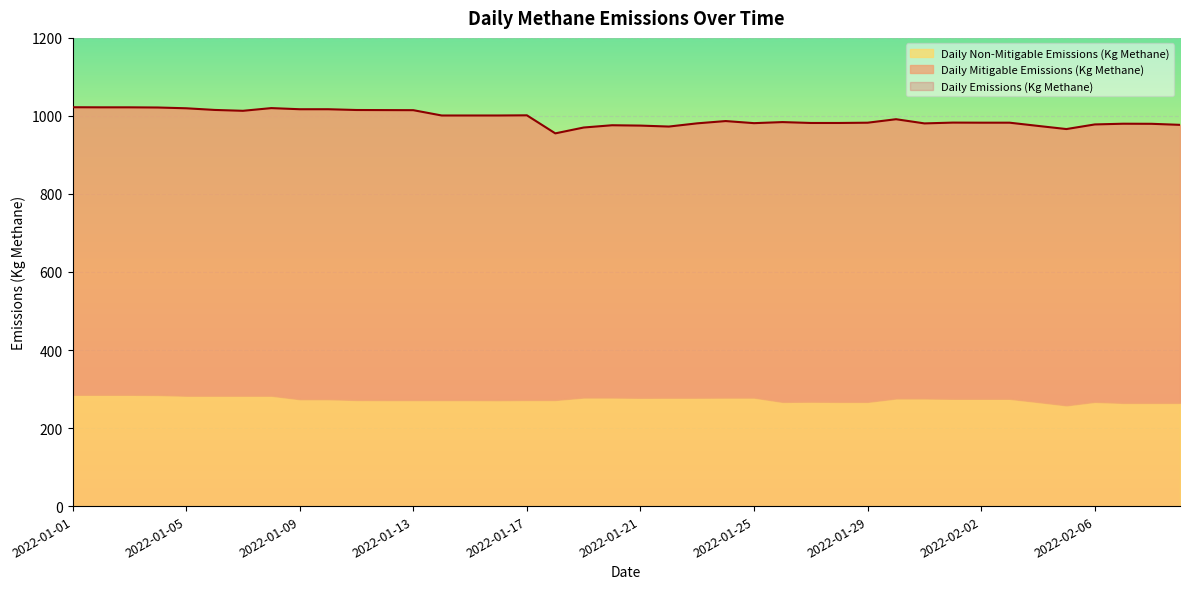

List the labels in order of Daily Non-Mitigable Emissions (Kg Methane) value, largest first.

2022-01-01, 2022-01-02, 2022-01-03, 2022-01-04, 2022-01-05, 2022-01-06, 2022-01-07, 2022-01-08, 2022-01-19, 2022-01-20, 2022-01-24, 2022-01-25, 2022-01-22, 2022-01-23, 2022-01-21, 2022-01-30, 2022-01-31, 2022-02-01, 2022-02-02, 2022-02-03, 2022-01-09, 2022-01-10, 2022-01-11, 2022-01-17, 2022-01-18, 2022-01-12, 2022-01-13, 2022-01-14, 2022-01-15, 2022-01-16, 2022-01-27, 2022-02-06, 2022-01-26, 2022-01-28, 2022-01-29, 2022-02-04, 2022-02-07, 2022-02-08, 2022-02-09, 2022-02-05